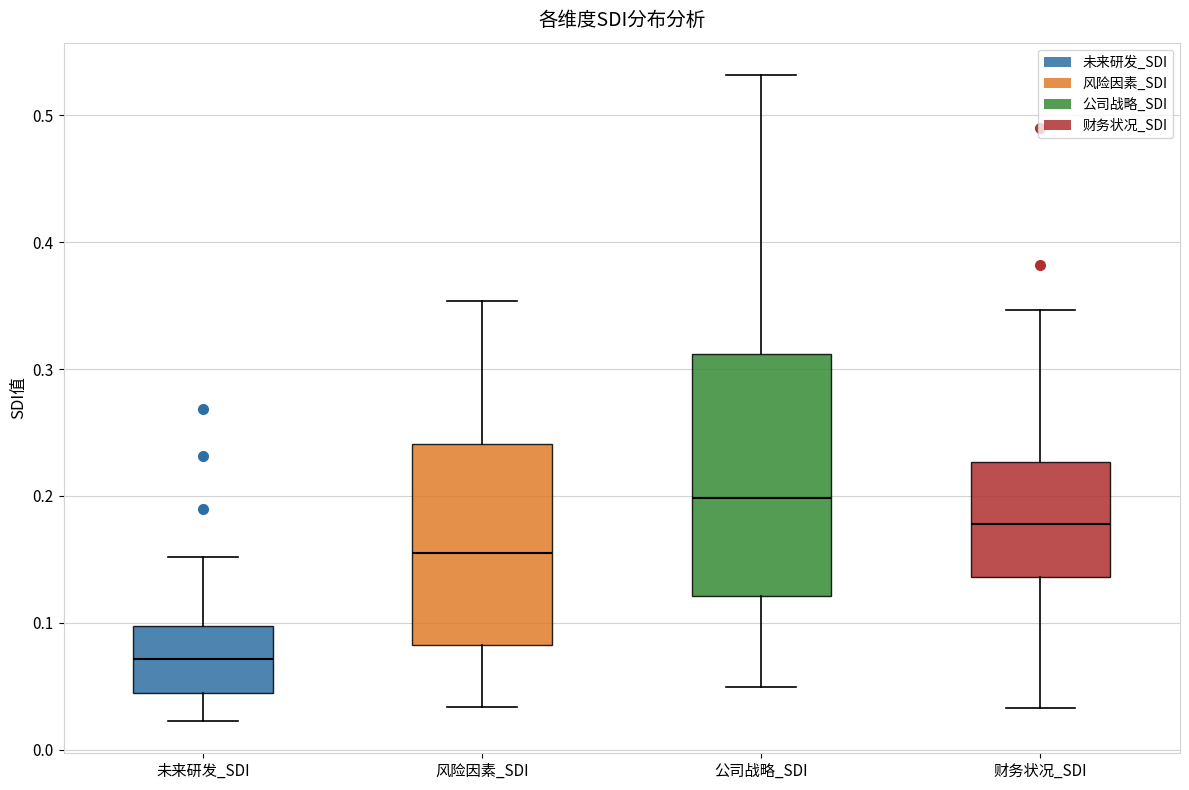

Which box is the tallest, from its lower edge to its upper edge?

公司战略_SDI